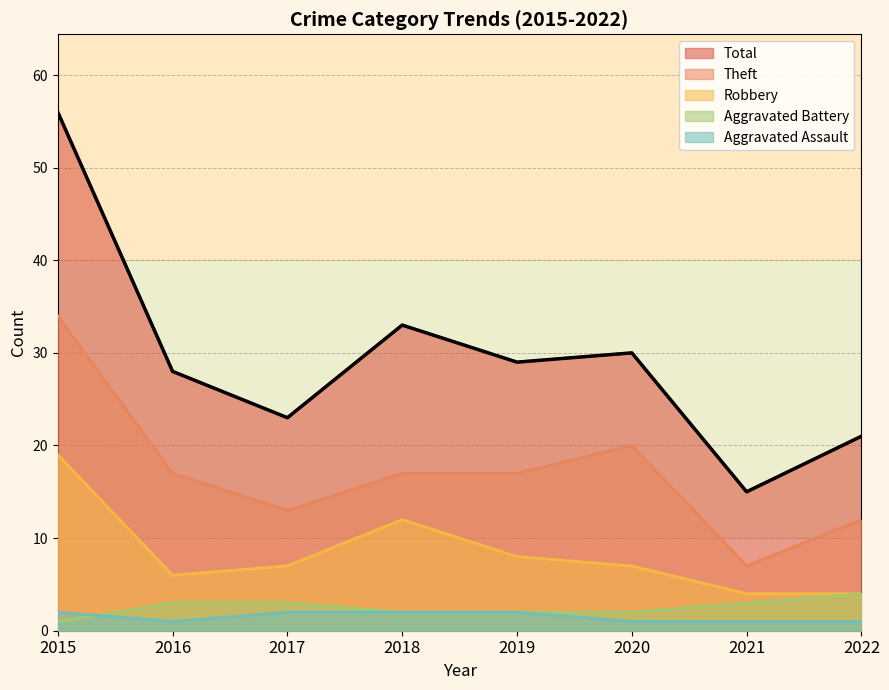

What is the difference between the Aggravated Battery values at 2016 and 2020?

1